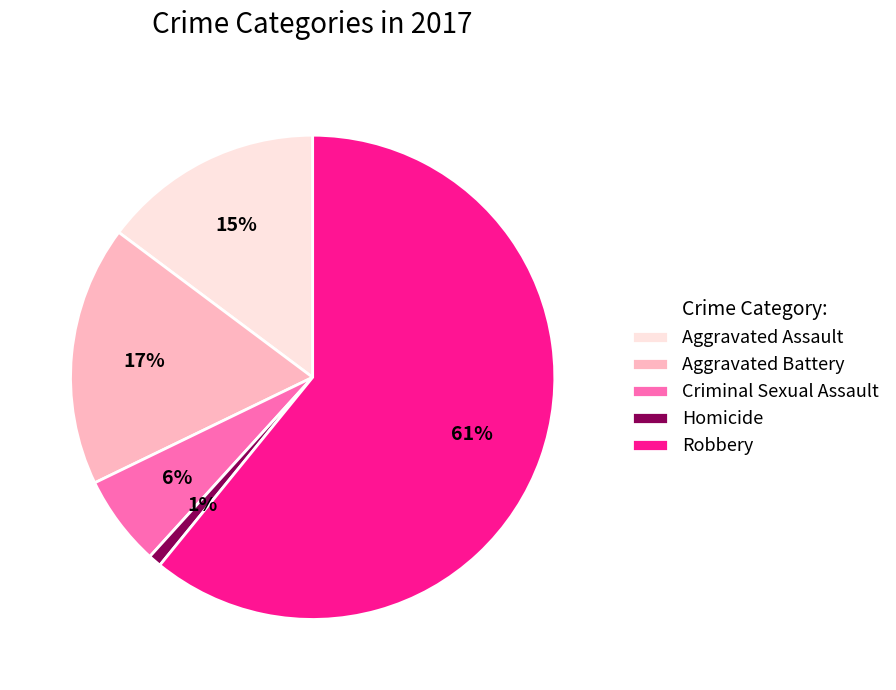

Rank the categories by value from lowest to highest.

Homicide, Criminal Sexual Assault, Aggravated Assault, Aggravated Battery, Robbery